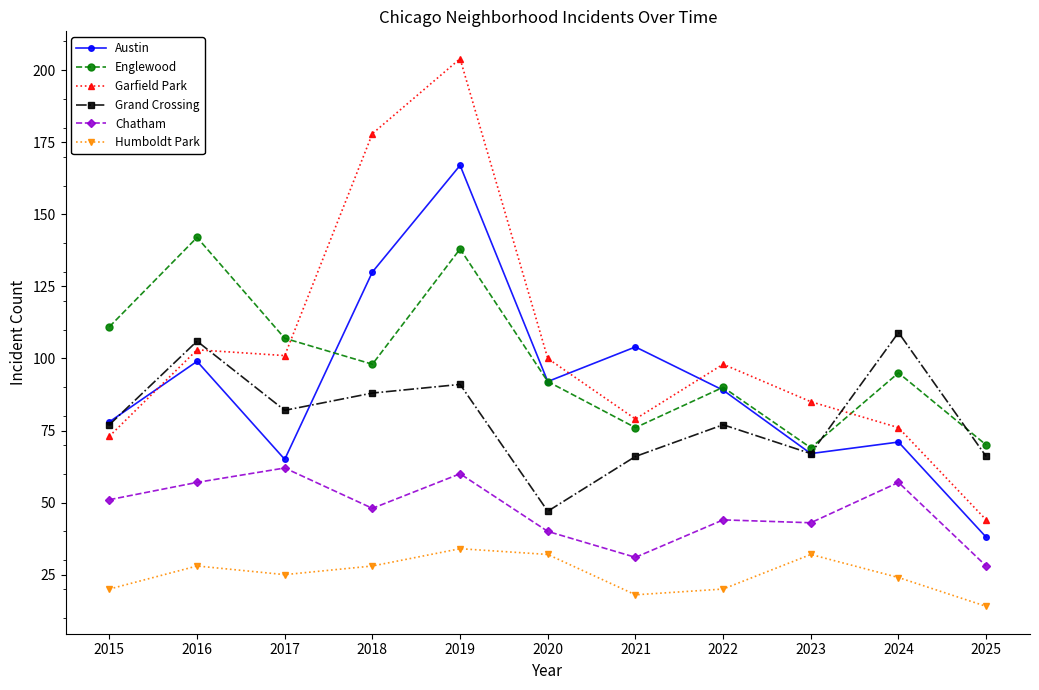

Which category has the lowest value in the Austin series?

2025